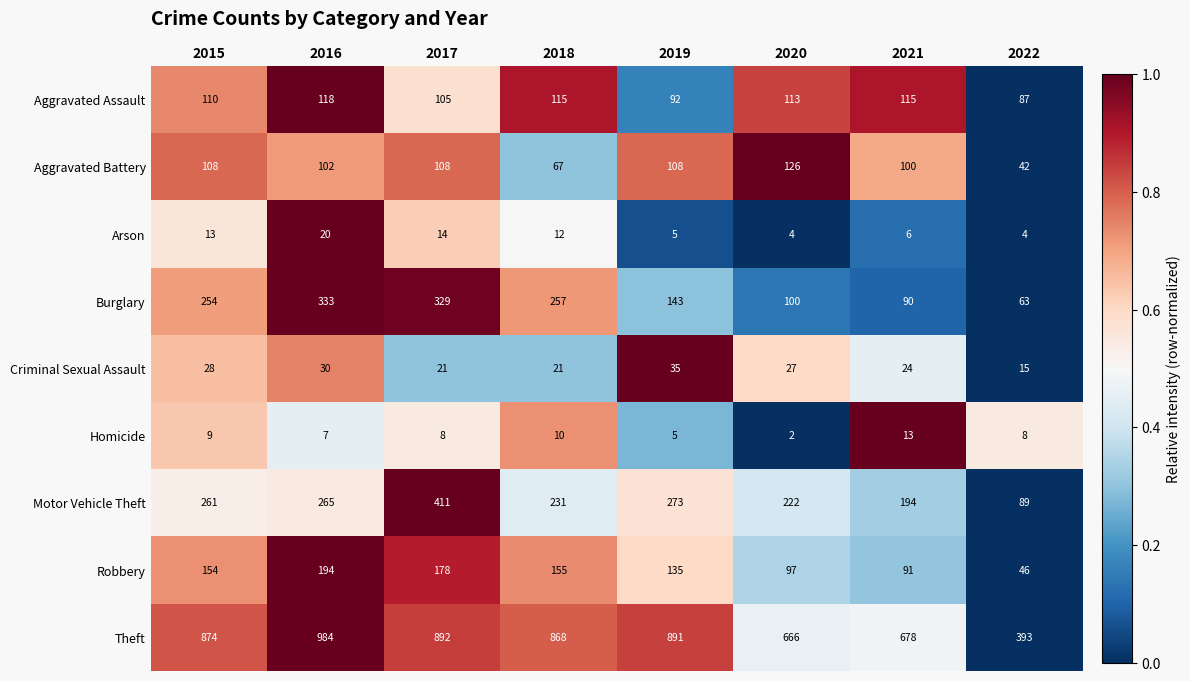

The Aggravated Battery series shows 102 at 2016. True or false?

True